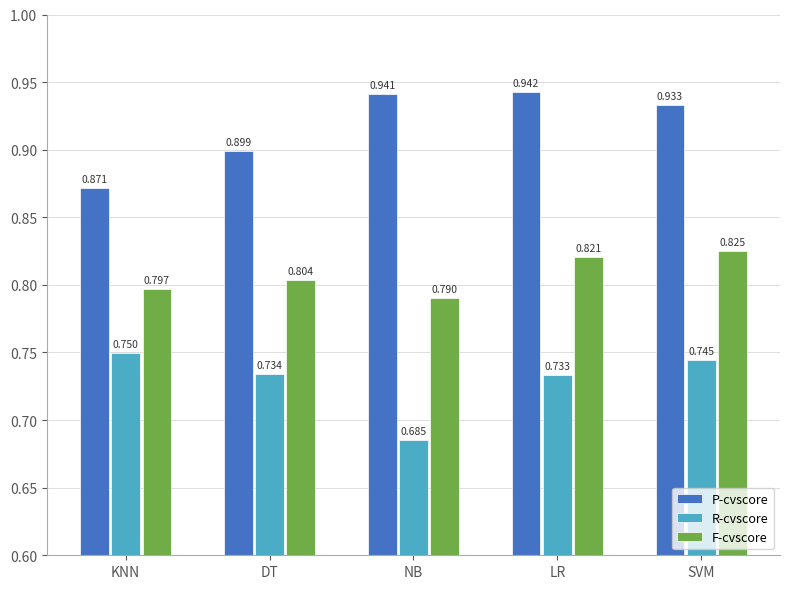

What position from the right is LR?

2